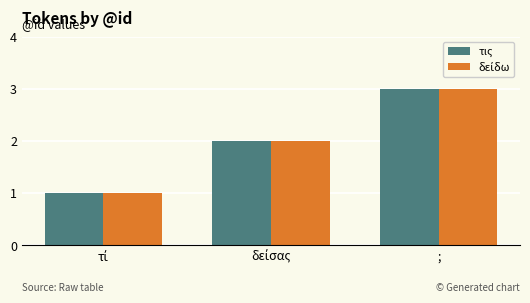

True or false: τις has a value of 5 at ;.

False